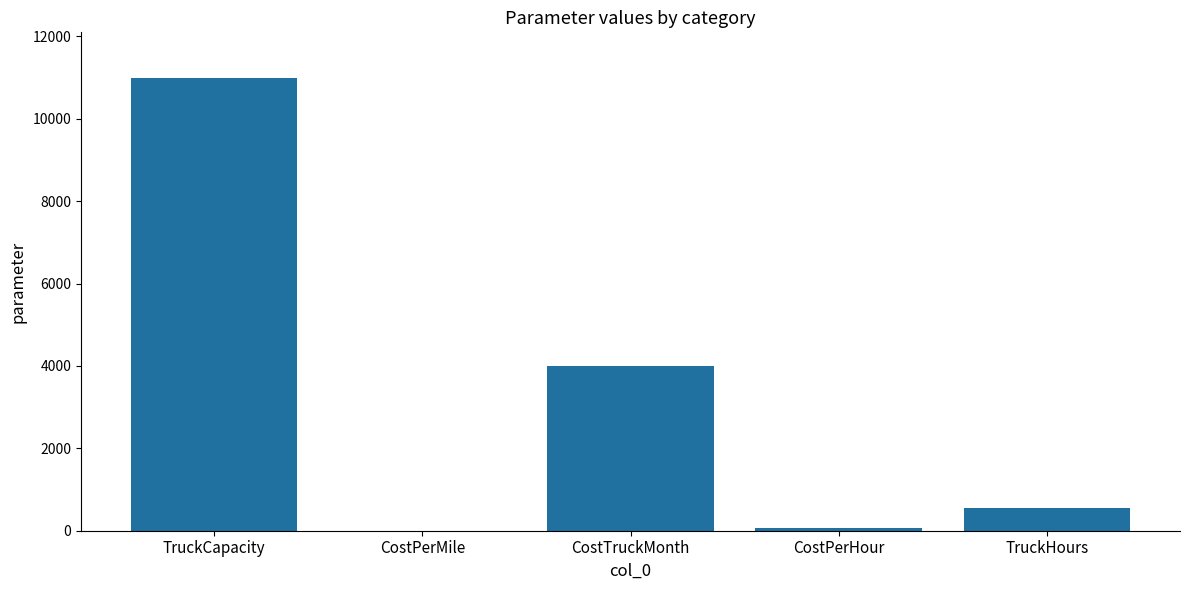

Reading left to right, list all the values displayed in this chart.

TruckCapacity=11000	CostPerMile=2	CostTruckMonth=4000	CostPerHour=75	TruckHours=540